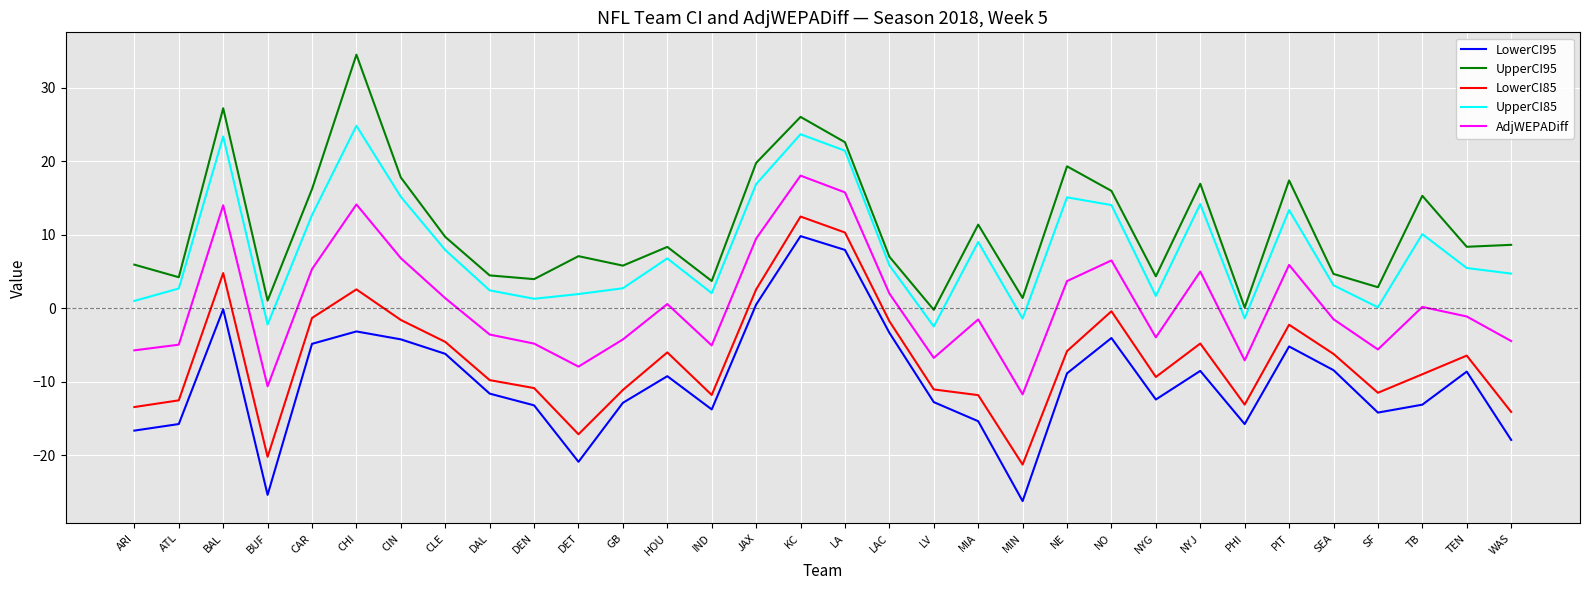

Is it true that UpperCI95 equals 20.9 at TB?

False